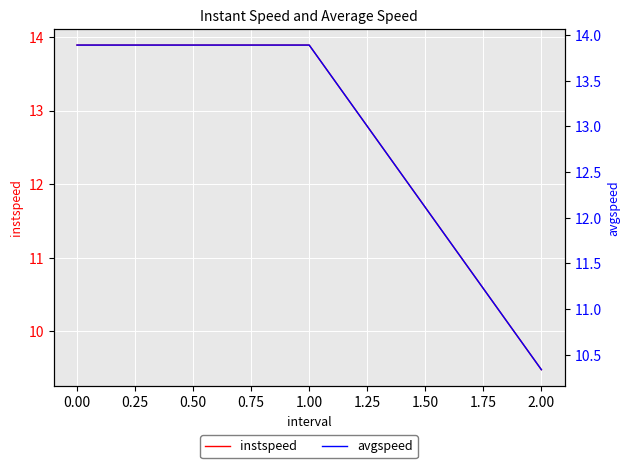

What is the lowest value of the instspeed series?

9.5